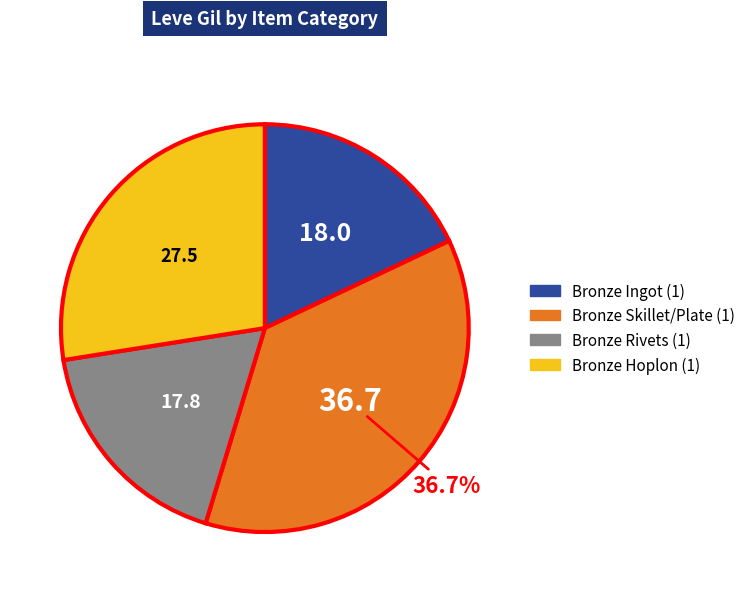

Is there any slice that represents more than half of the pie?

No